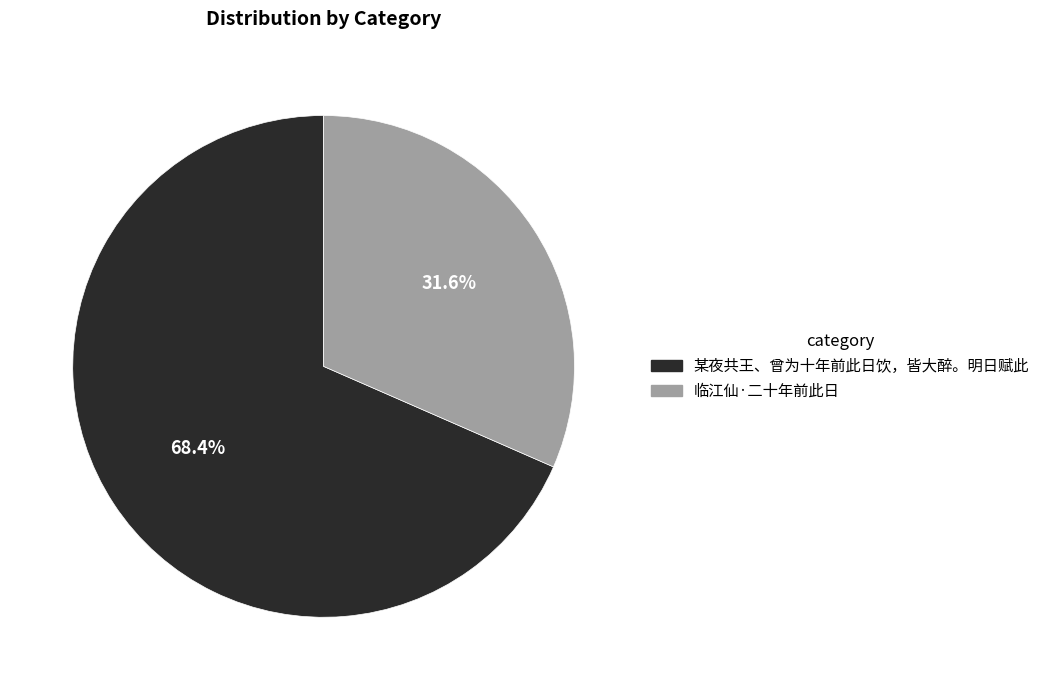

To the nearest percent, what is the difference between the 某夜共王、曾为十年前此日饮，皆大醉。明日赋此 and 临江仙·二十年前此日 slice percentages?

37%